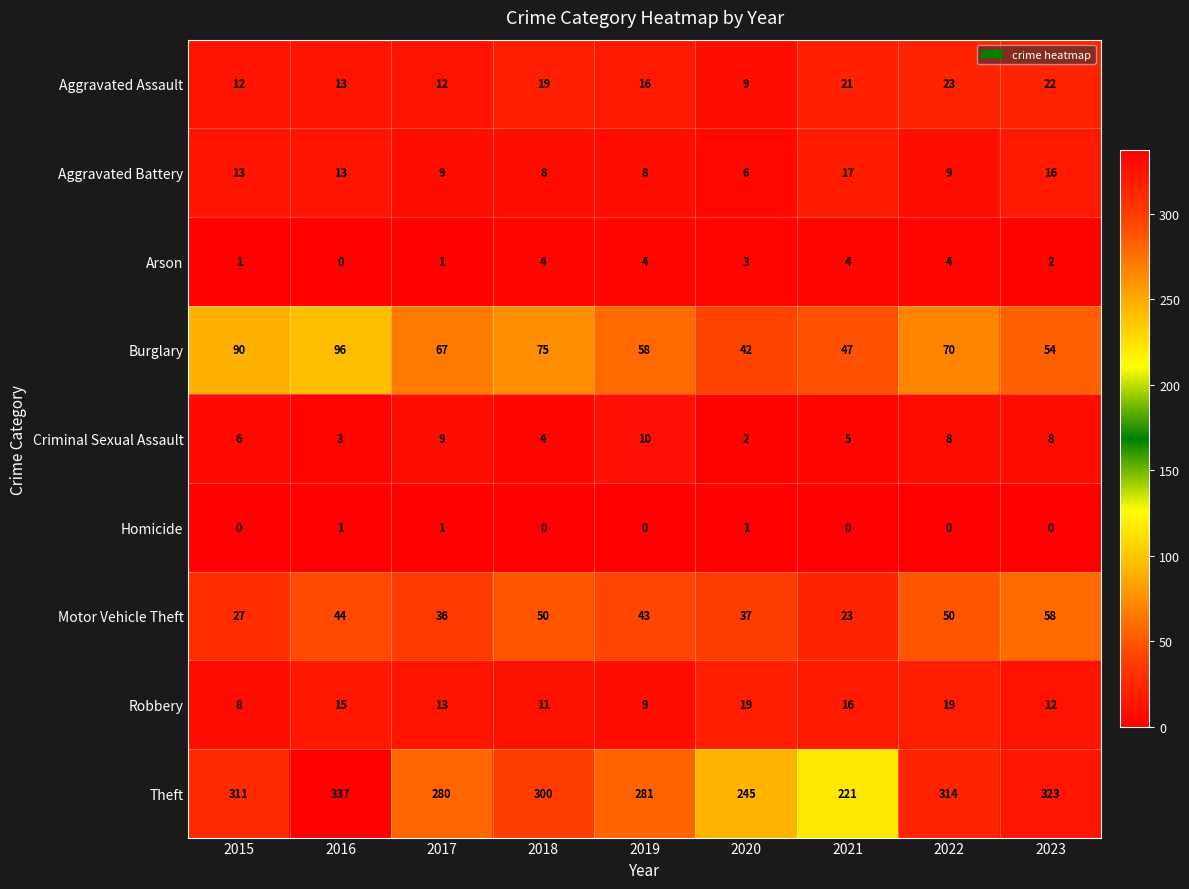

List the series in order of their peak value, highest first.

Theft, Burglary, Motor Vehicle Theft, Aggravated Assault, Robbery, Aggravated Battery, Criminal Sexual Assault, Arson, Homicide